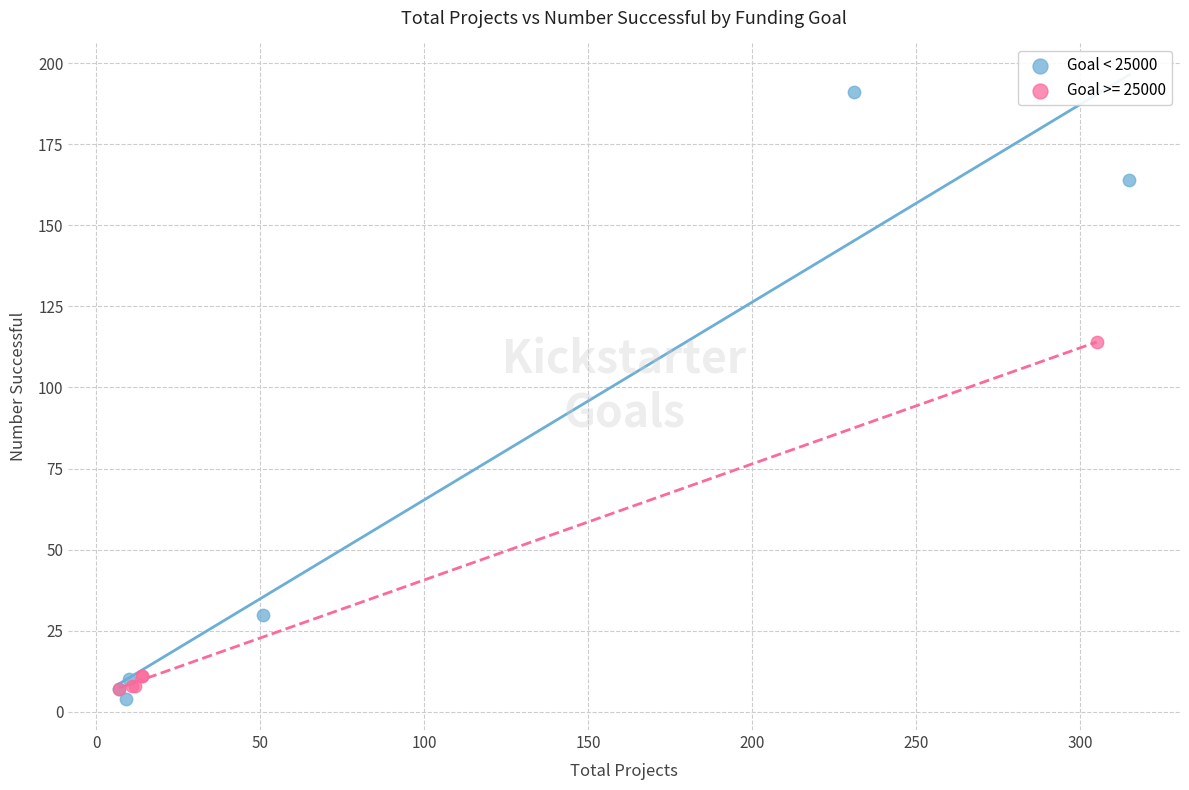

Which series has the widest spread of Y values?

Goal < 25000